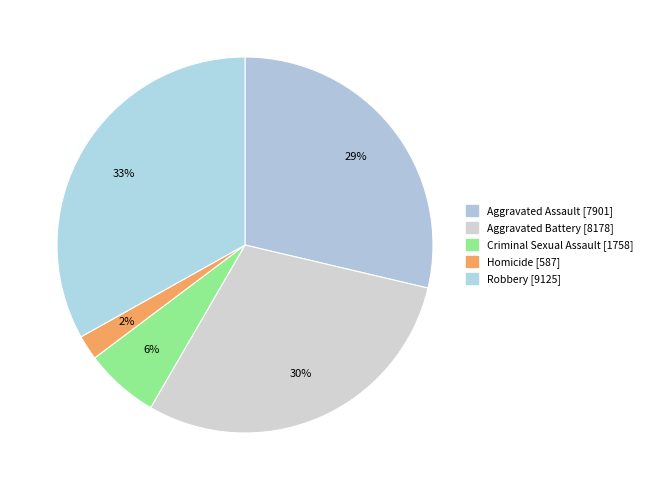

Which category has the smallest portion of the pie?

Homicide